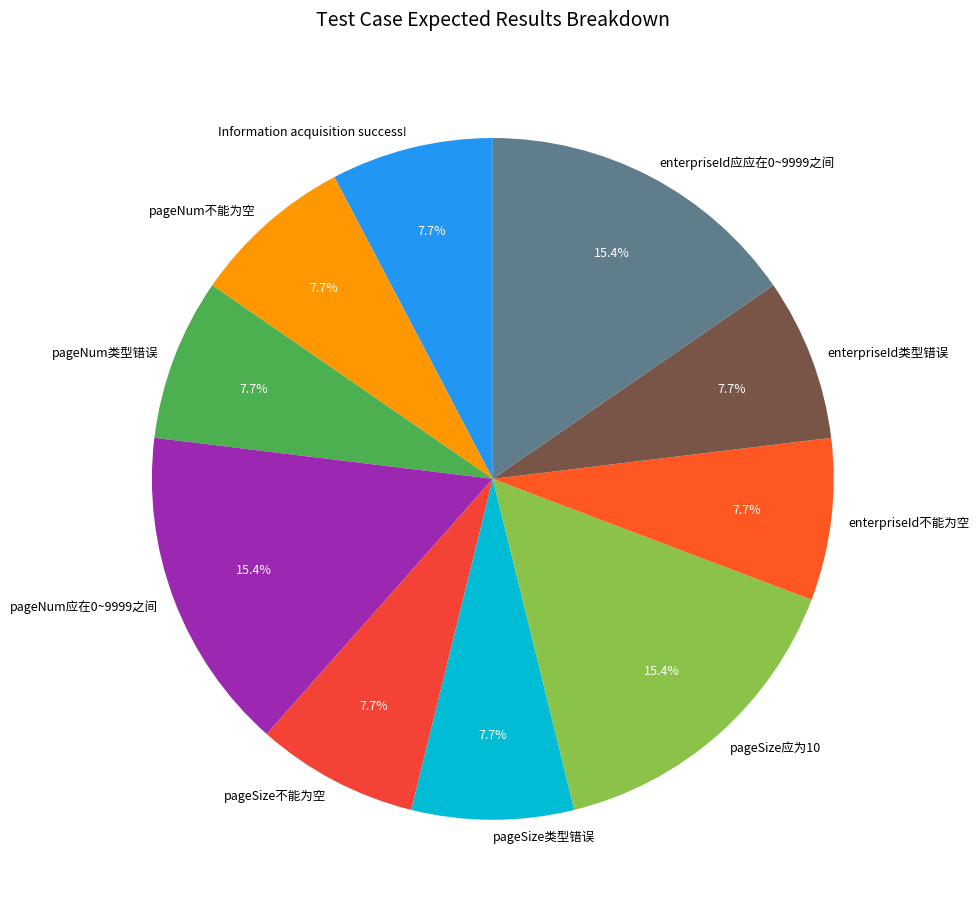

True or false: pageNum应在0~9999之间 accounts for 15% of the total.

True